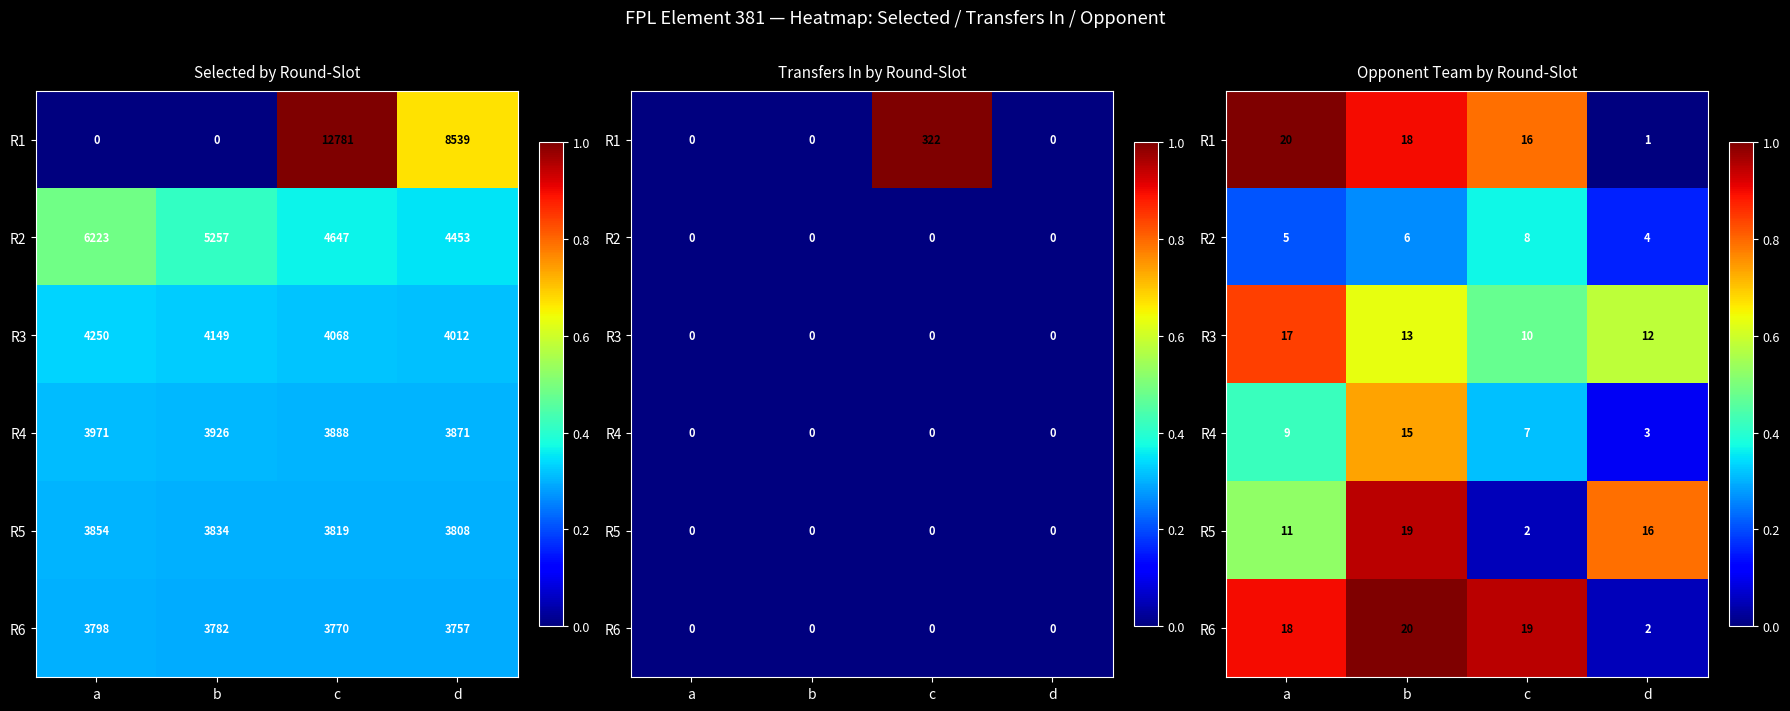

At how many categories does at least one series exceed 0?

4